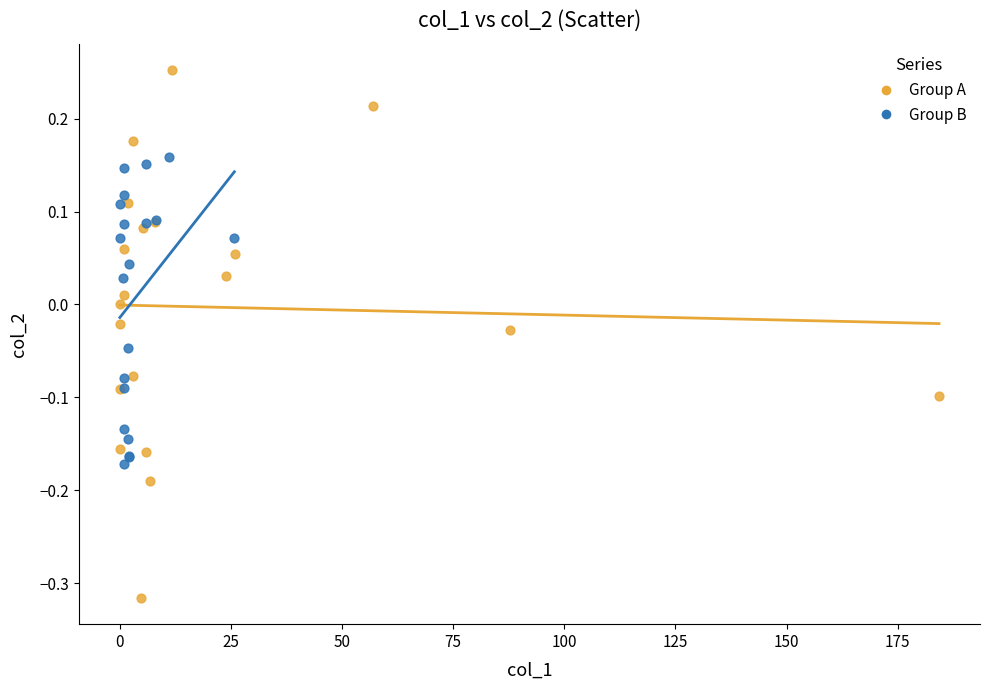

Which series has the widest spread of Y values?

Group A